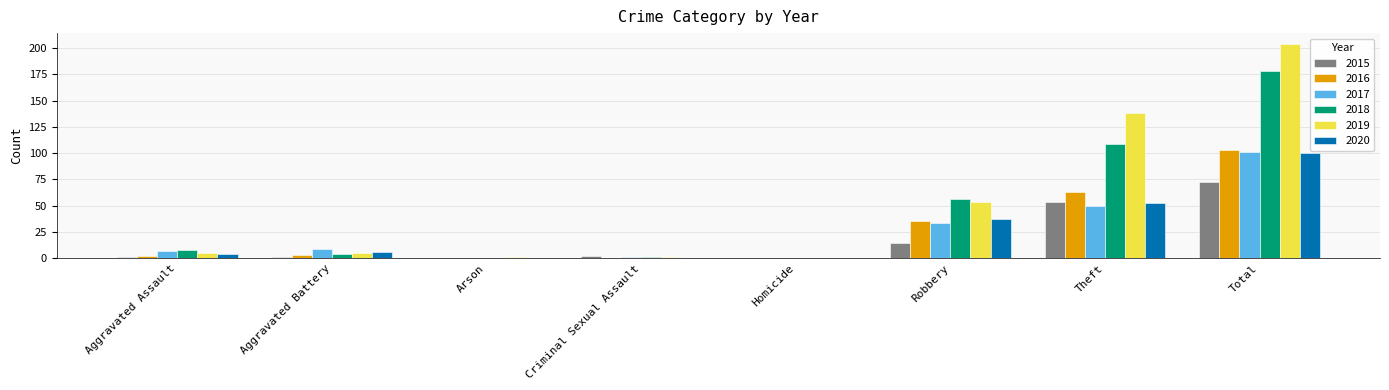

Is the value of 2016 at Homicide greater than the value of 2019 at Aggravated Battery?

No